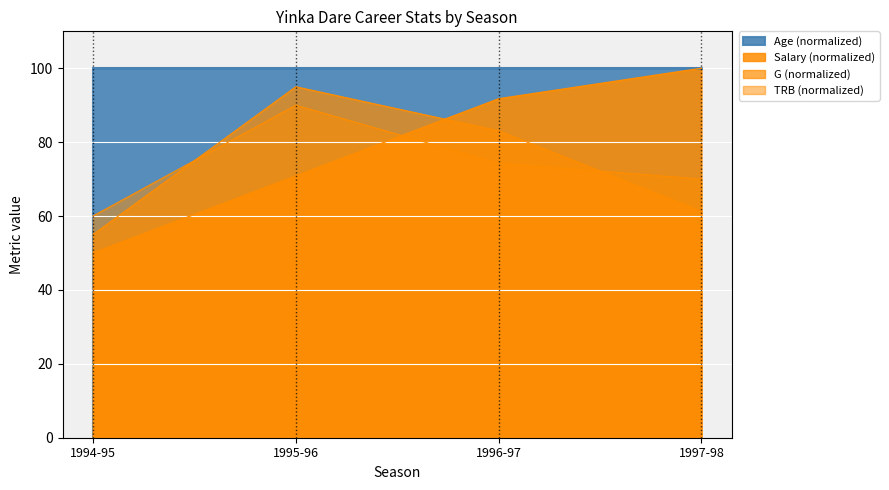

At how many categories does at least one series exceed 55?

4